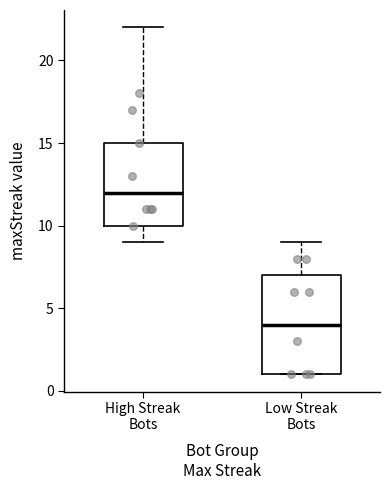

Reading left to right, read every box against the y-axis: the position of its median line, the range the box covers, and the ends of its whiskers. The values are not printed on the chart, so give them approximately, as read against the axis.

High Streak Bots: median 12, box 10 to 15, whiskers 9 to 22
Low Streak Bots: median 4, box 1 to 7, whiskers 1 to 9